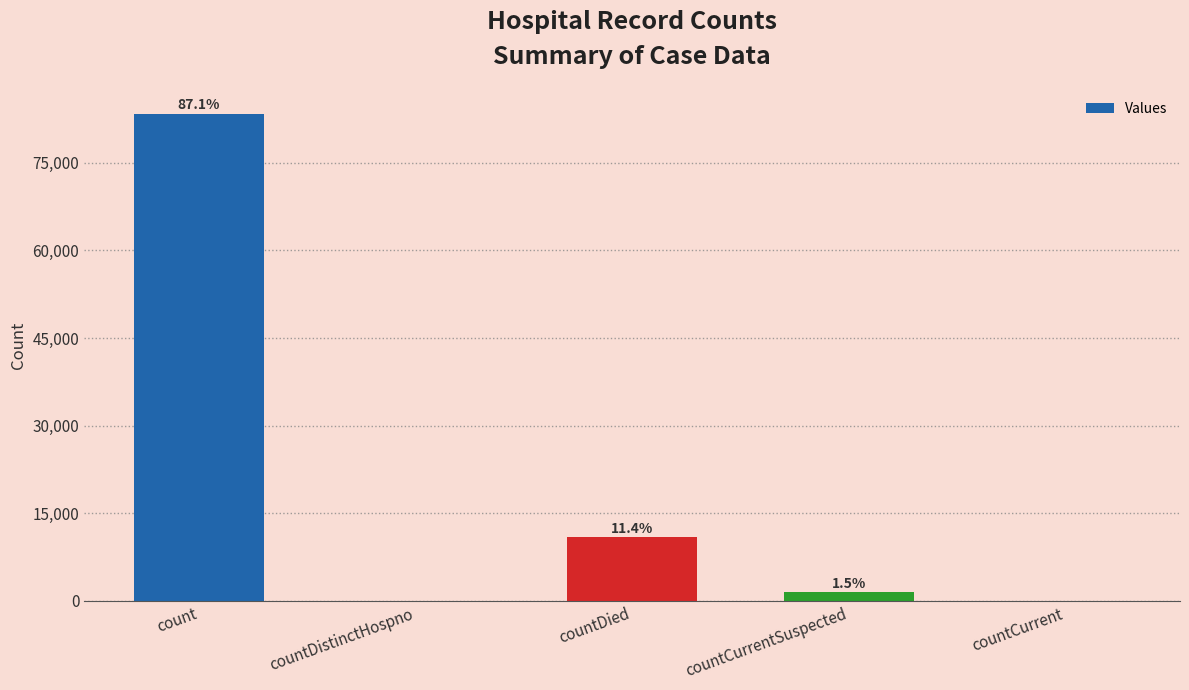

At which category does the chart reach its peak across all series?

count